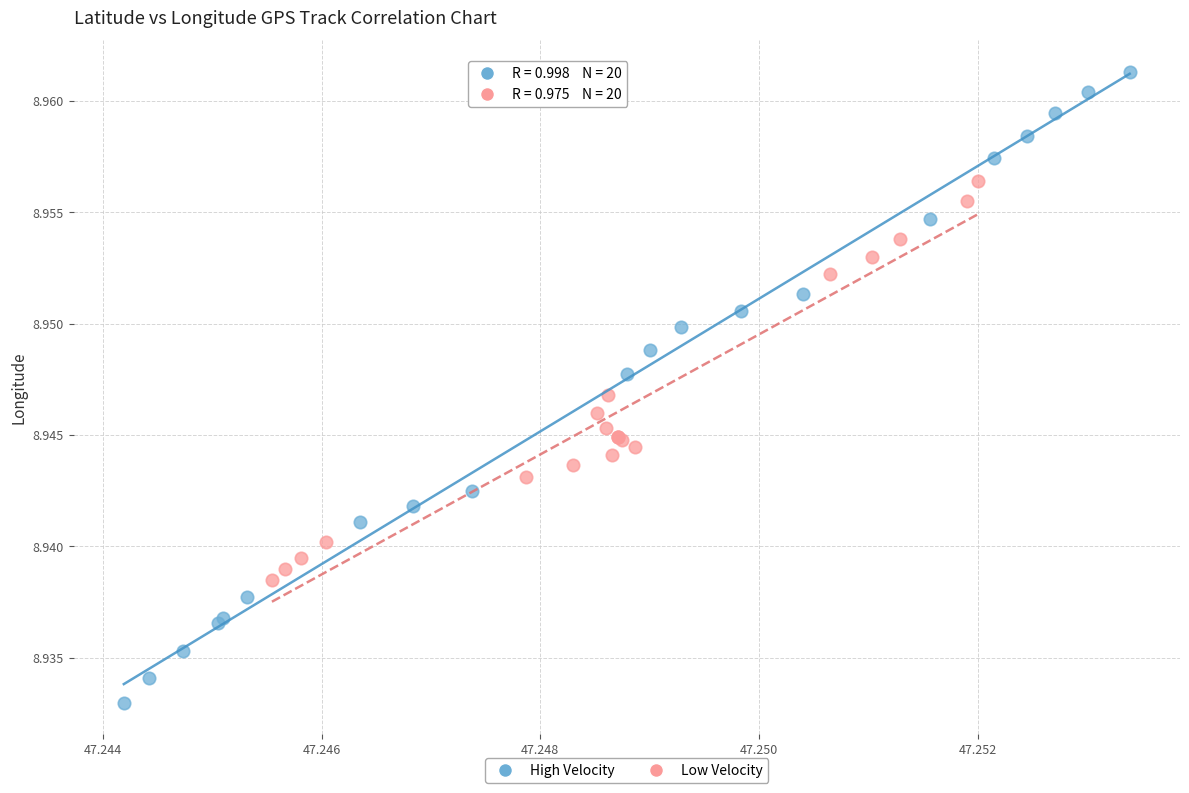

Which series has the largest Y range (max minus min)?

High Velocity